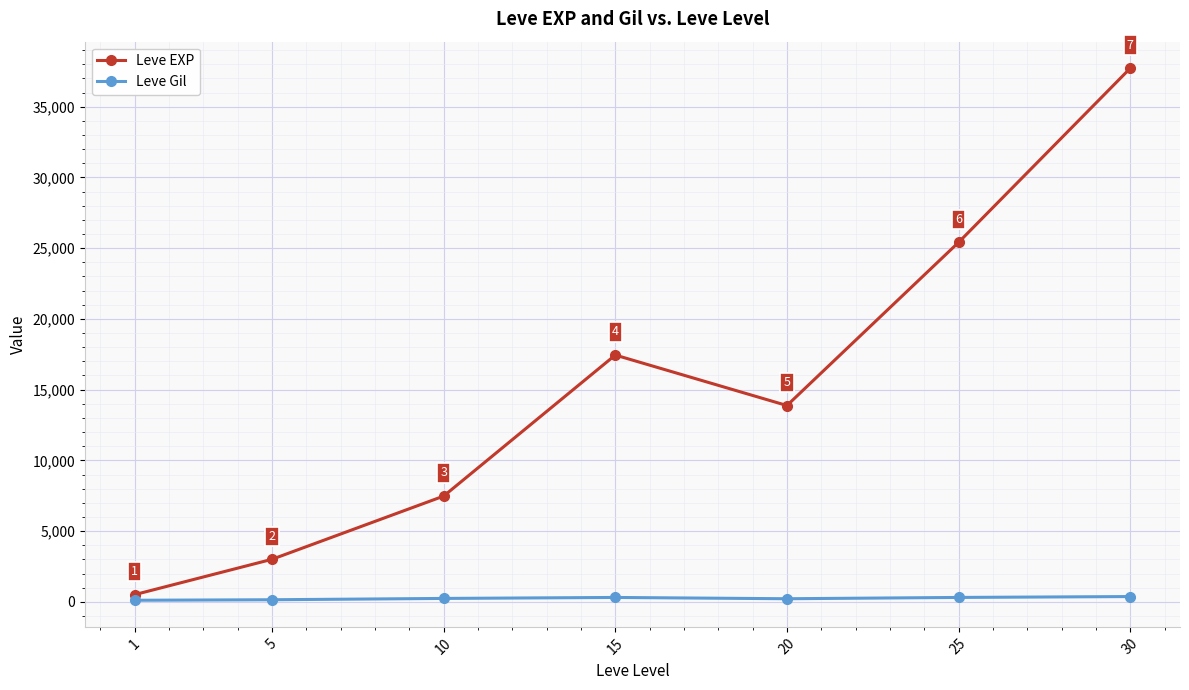

Where is the first local minimum for Leve EXP?

20